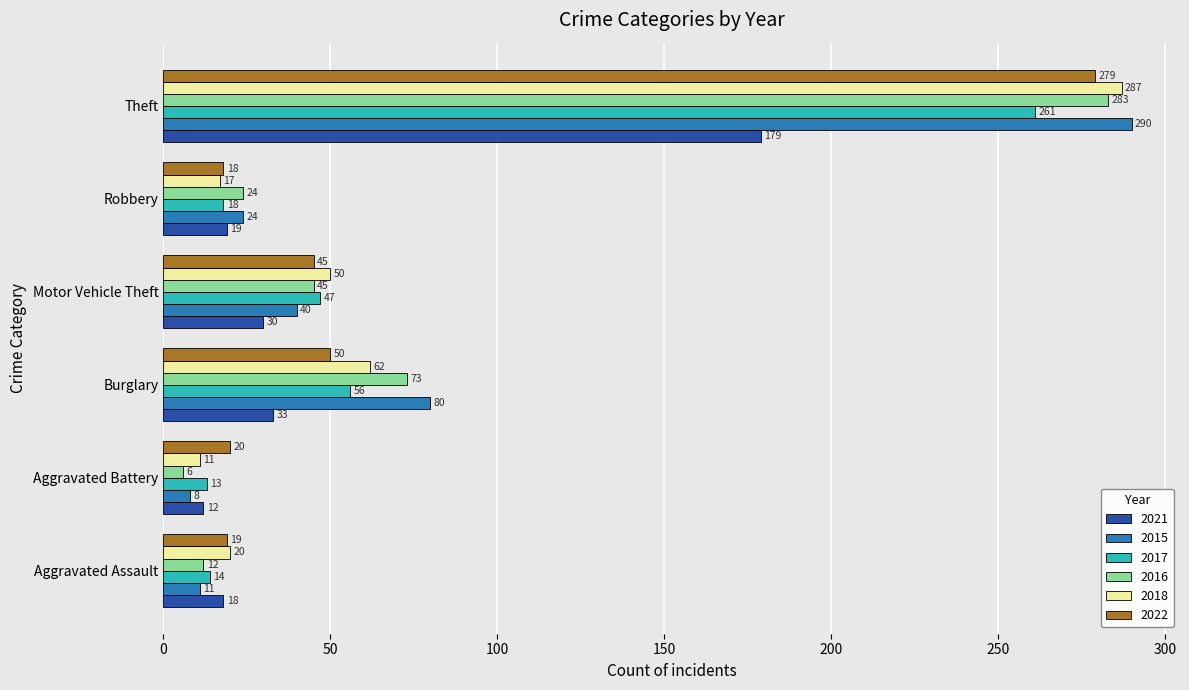

How many categories are shown in the chart?

6